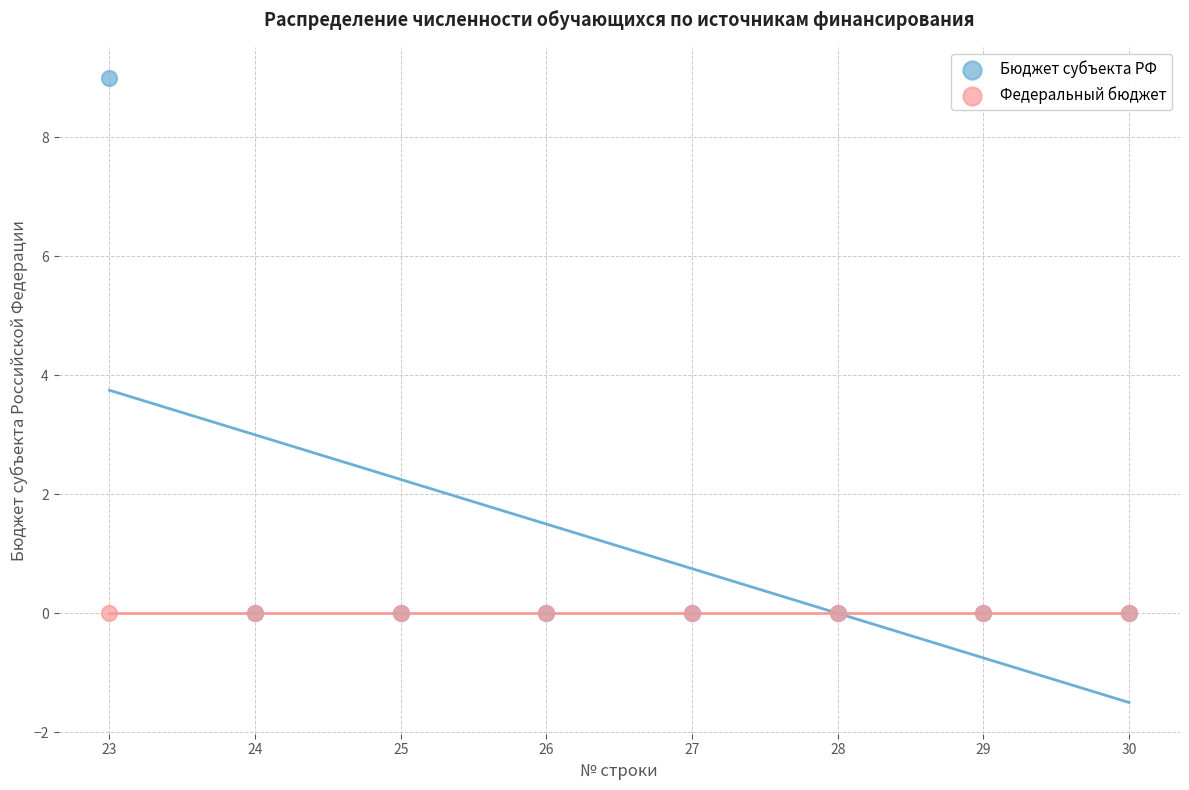

What are all the series names shown in the legend?

Бюджет субъекта РФ, Федеральный бюджет